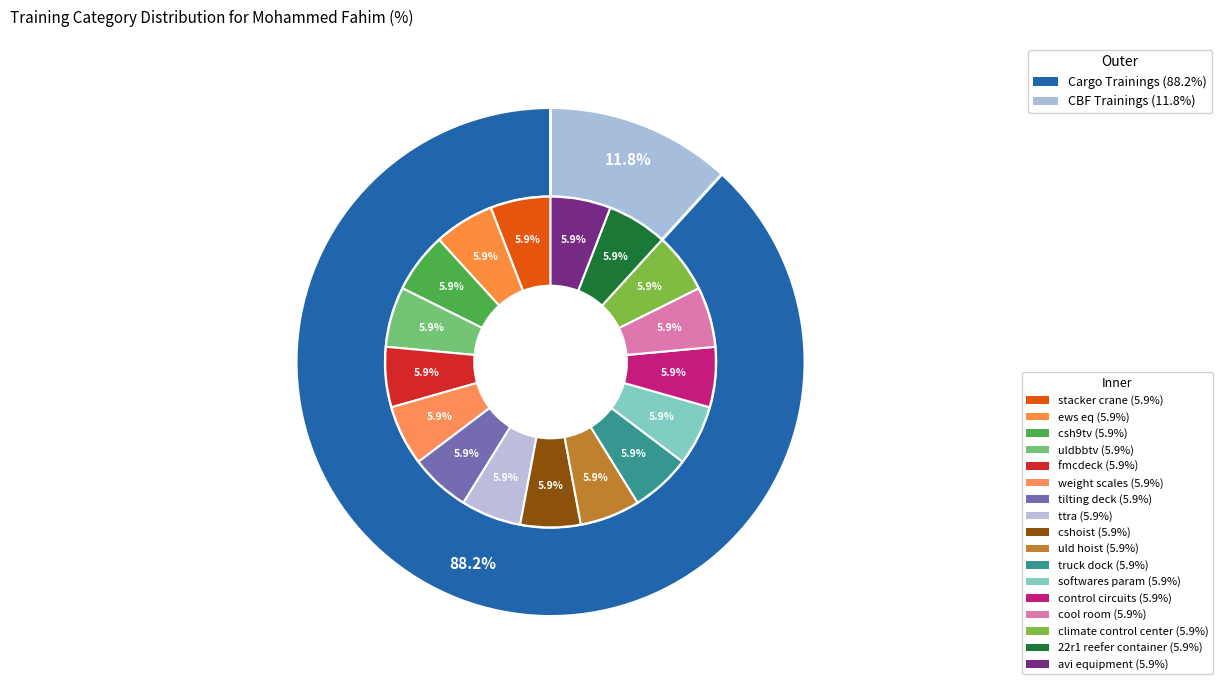

Is CBF Trainings the majority of the pie?

No